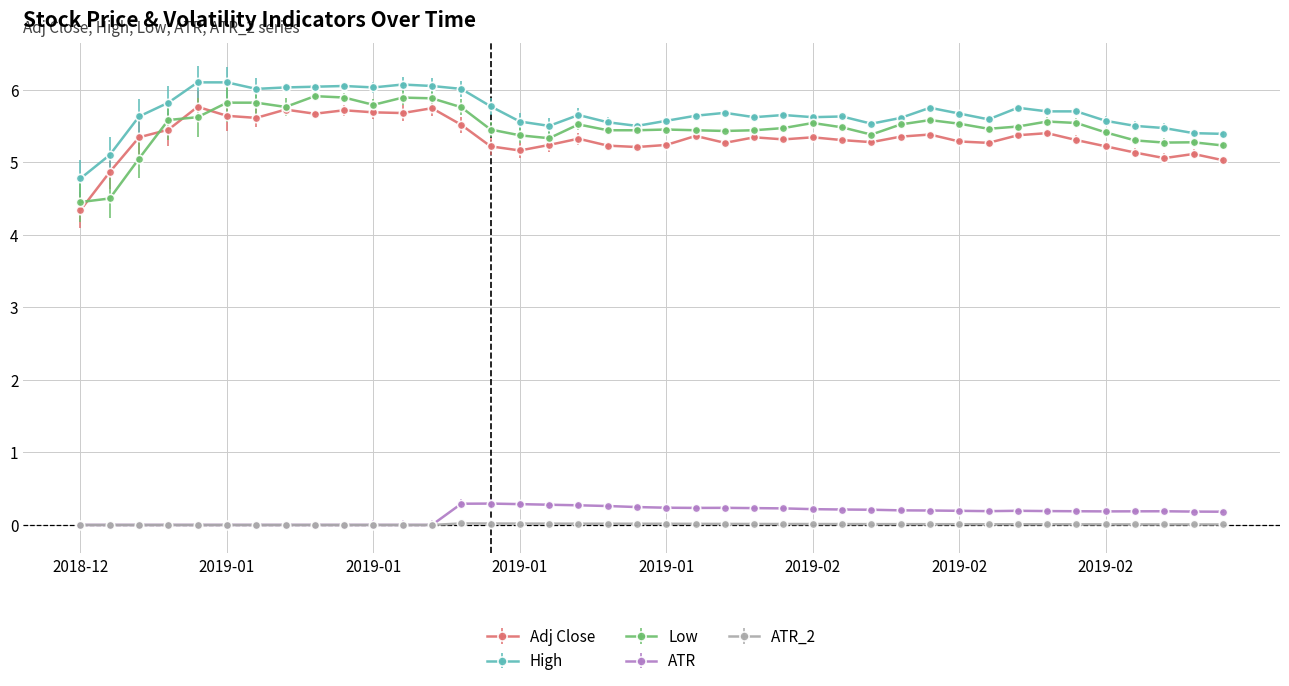

What is the difference between the maximum and minimum values in the ATR series?

0.3